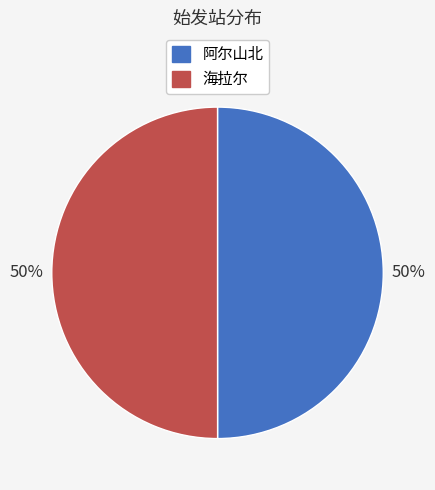

To the nearest percent, what portion does 海拉尔 represent?

50%